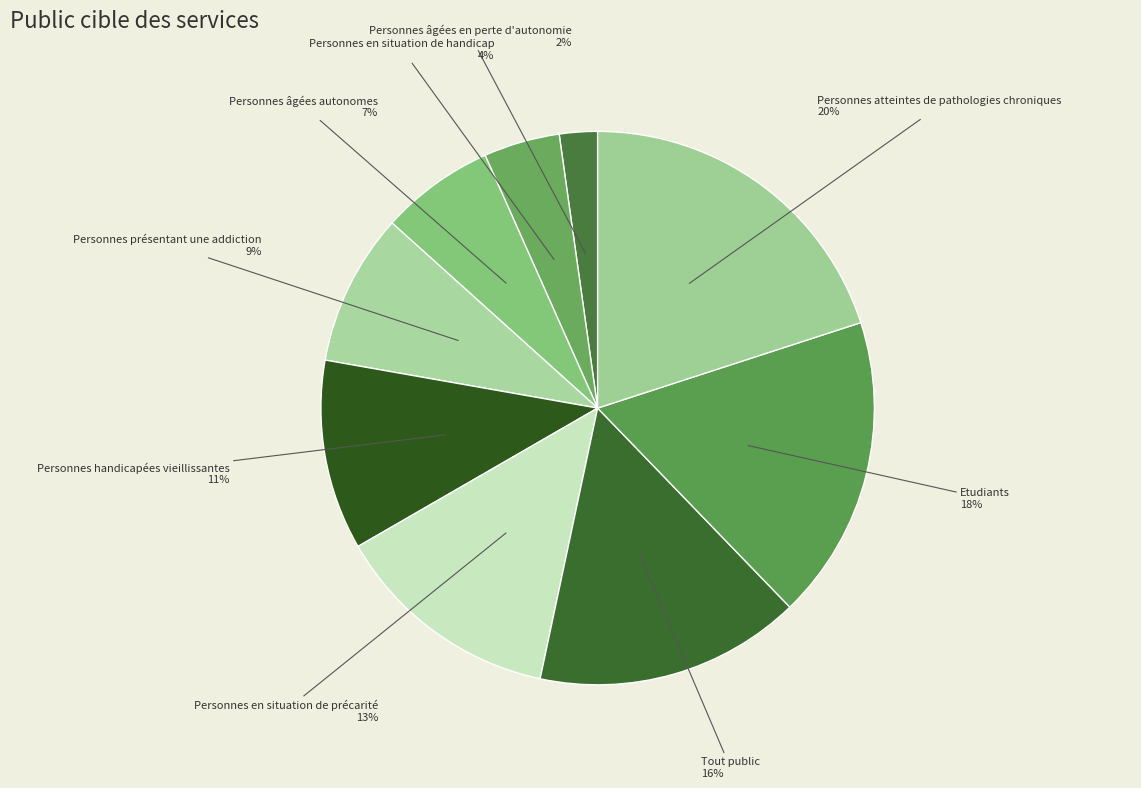

To the nearest percent, what is the average slice percentage?

11%